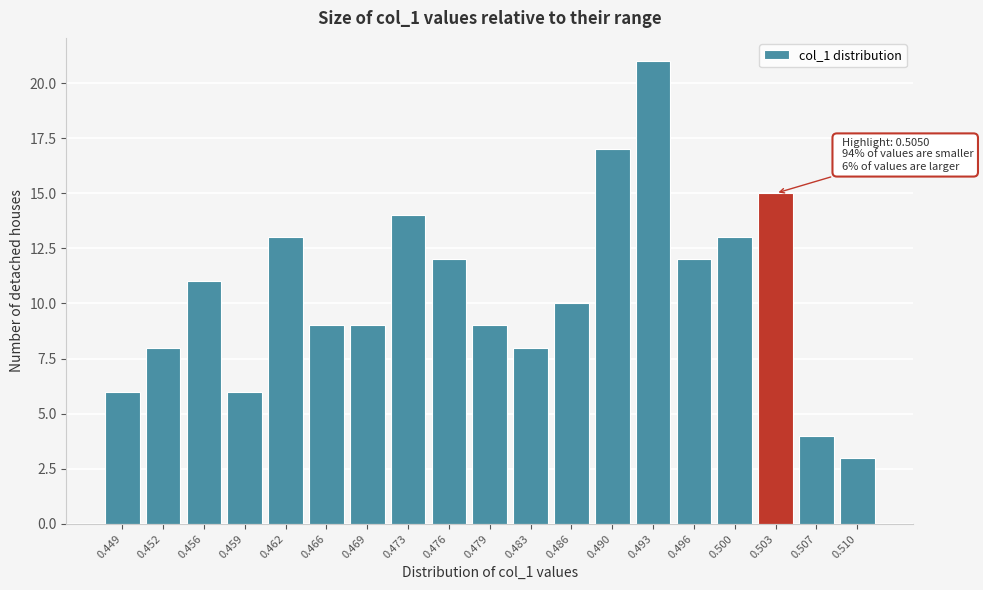

Reading right to left, list all the values displayed in this chart.

0.510=3	0.507=4	0.503=15	0.500=13	0.496=12	0.493=21	0.490=17	0.486=10	0.483=8	0.479=9	0.476=12	0.473=14	0.469=9	0.466=9	0.462=13	0.459=6	0.456=11	0.452=8	0.449=6